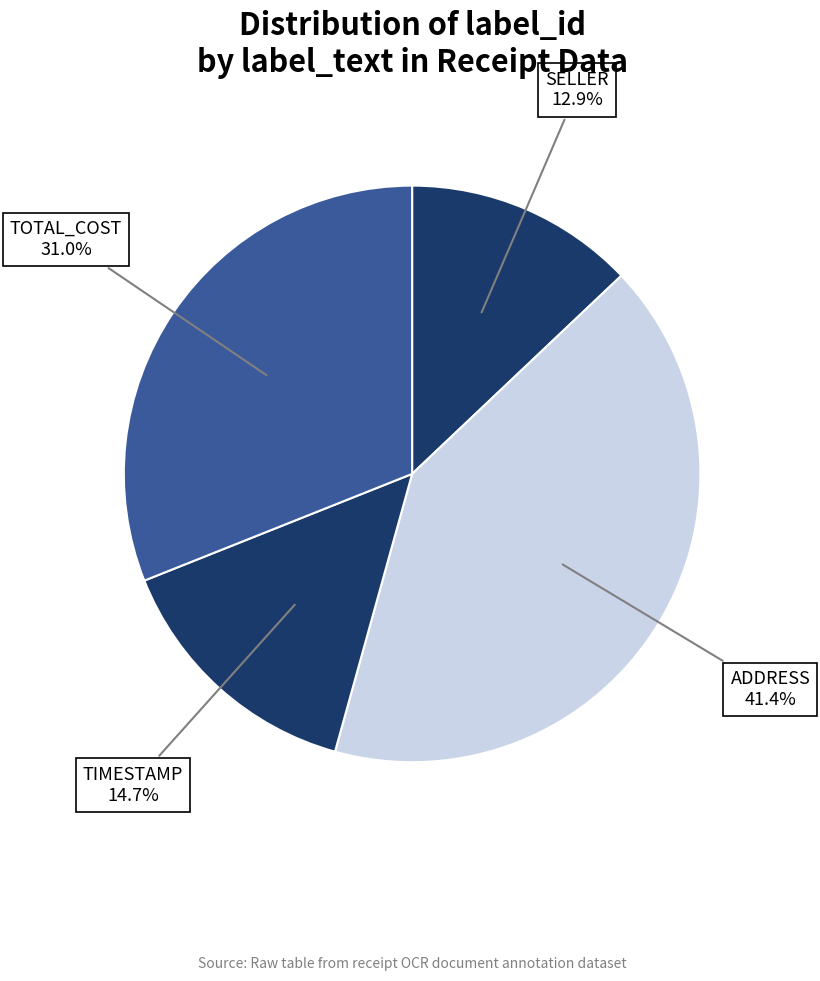

To the nearest percent, what is the average slice percentage?

25%